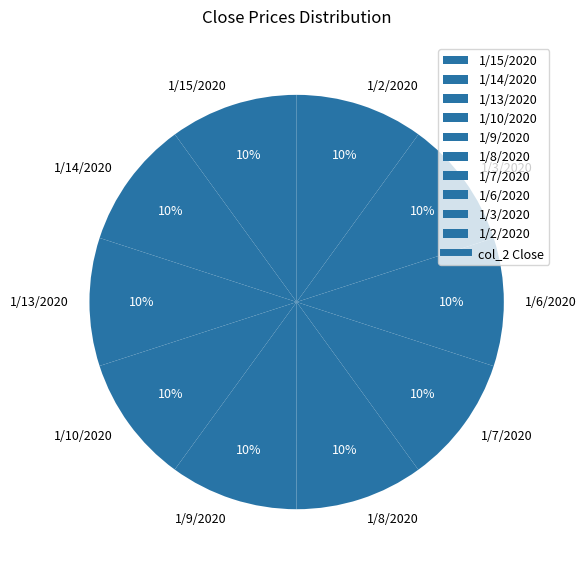

Is 1/14/2020 the majority of the pie?

No